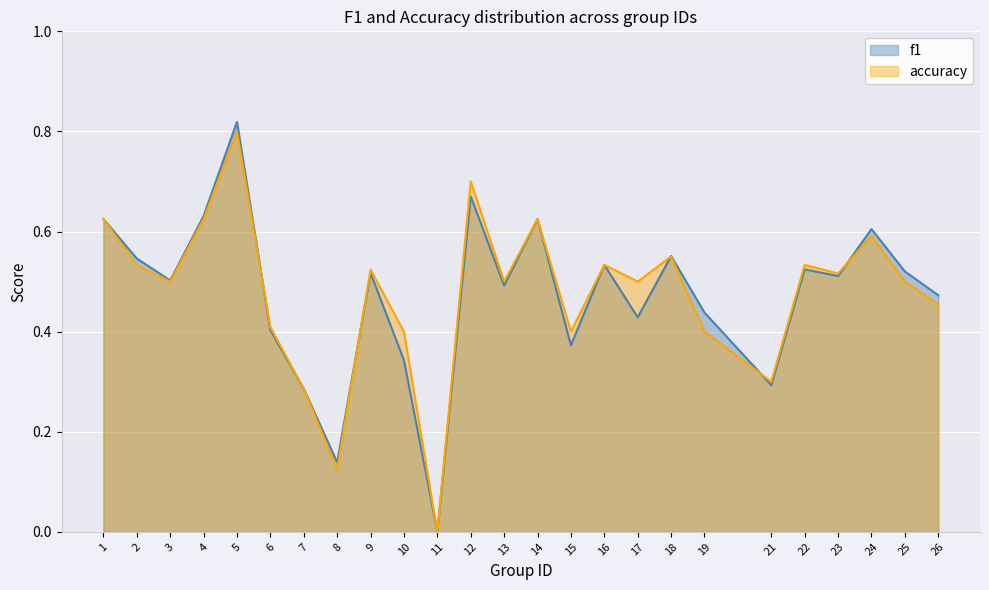

What is the sum of the accuracy values at 4 and 17?

1.1